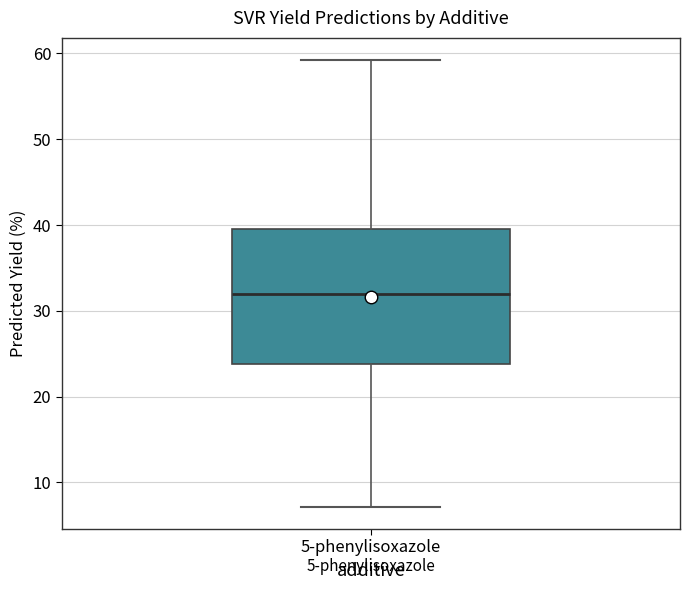

Read this box plot against the y-axis: the position of the median line, the range covered by the box, and the ends of both whiskers. The values are not printed on the chart, so give them approximately, as read against the axis.

median 32, box 24 to 40, whiskers 7 to 59